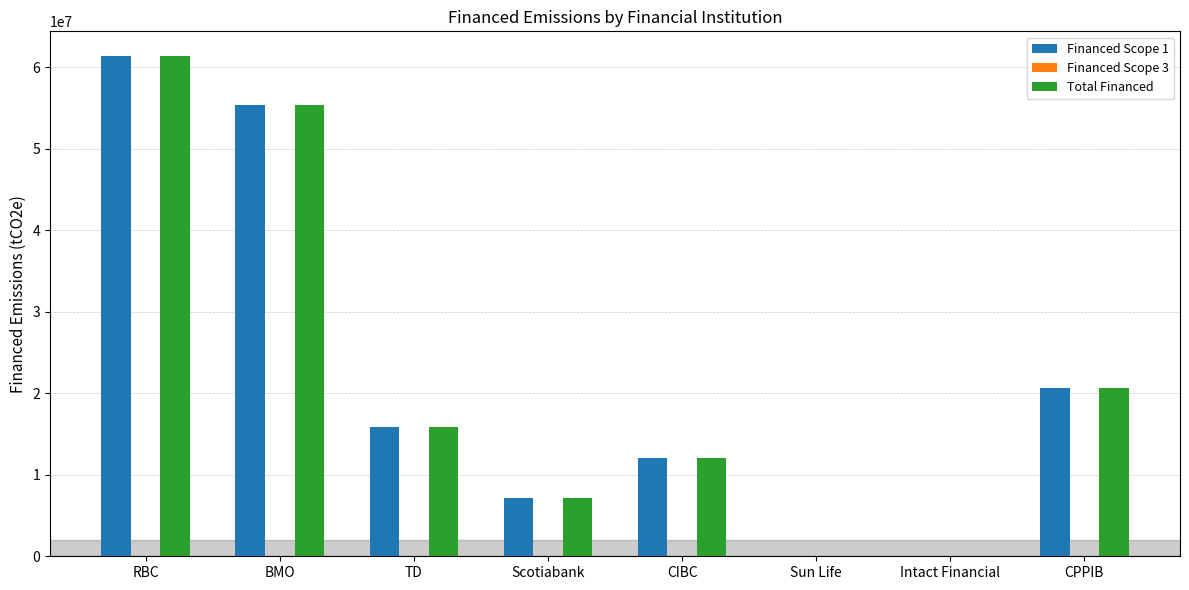

Which series changed the most between BMO and Intact Financial?

Total Financed